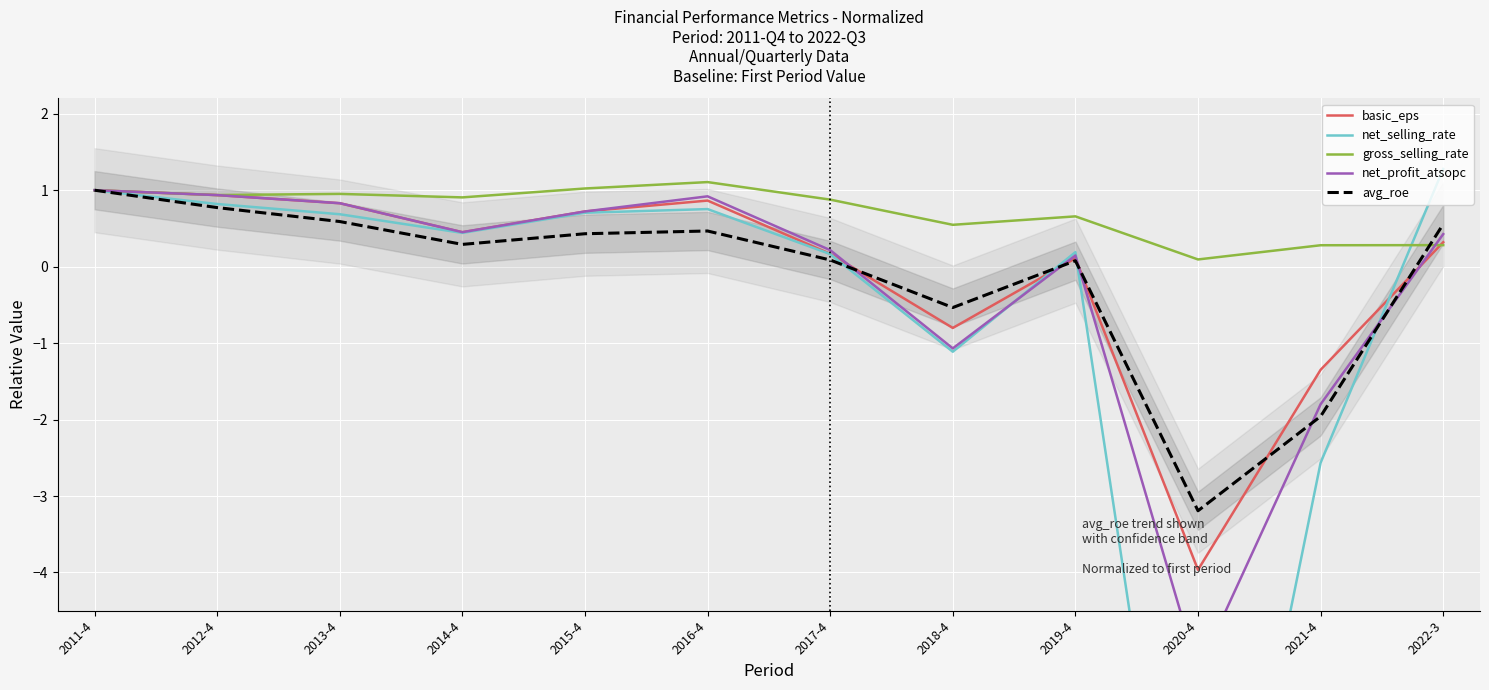

Where is the first local minimum for gross_selling_rate?

2012-4